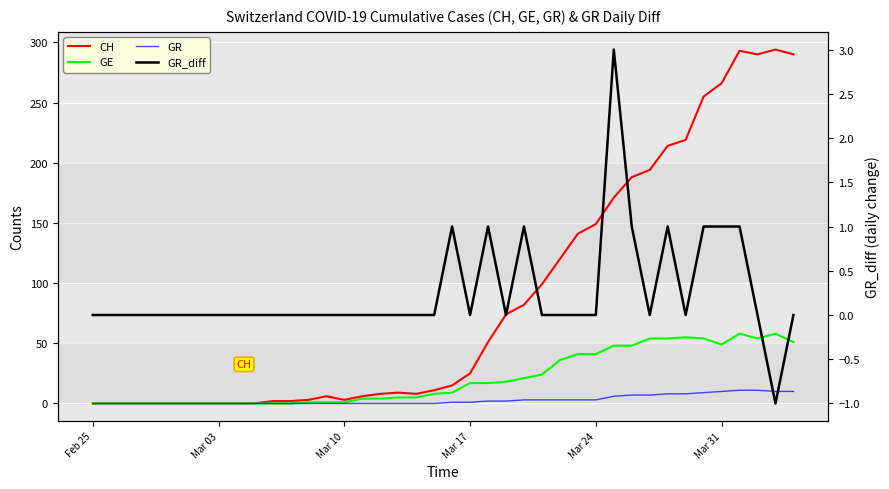

What position from the left is Mar 31?

6